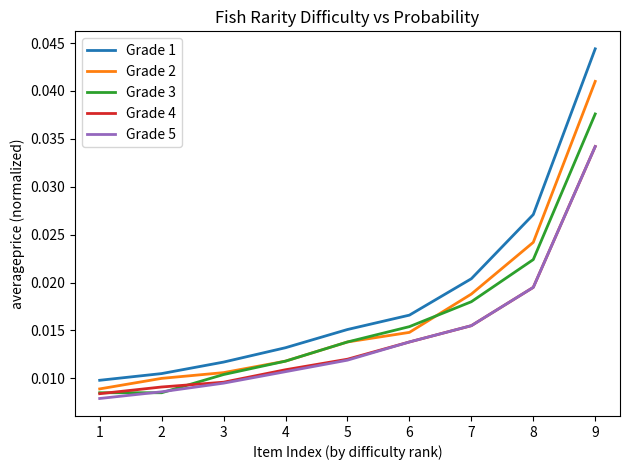

What are all the series names shown in the legend?

Grade 1, Grade 2, Grade 3, Grade 4, Grade 5